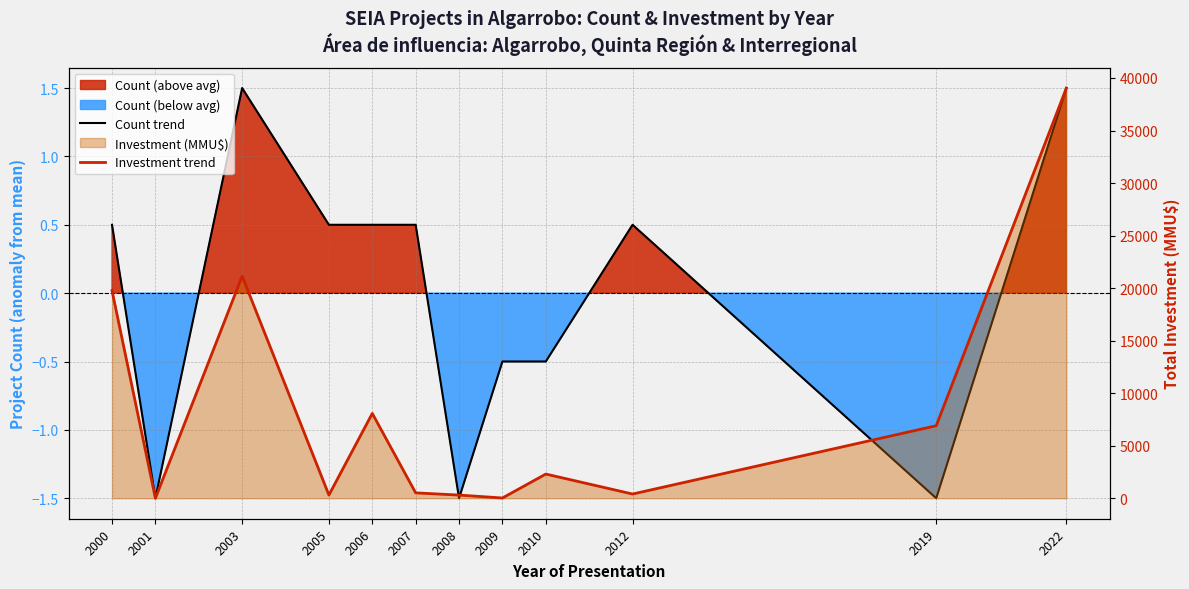

What is the value of the Count trend point at the 1st from the left?

0.5